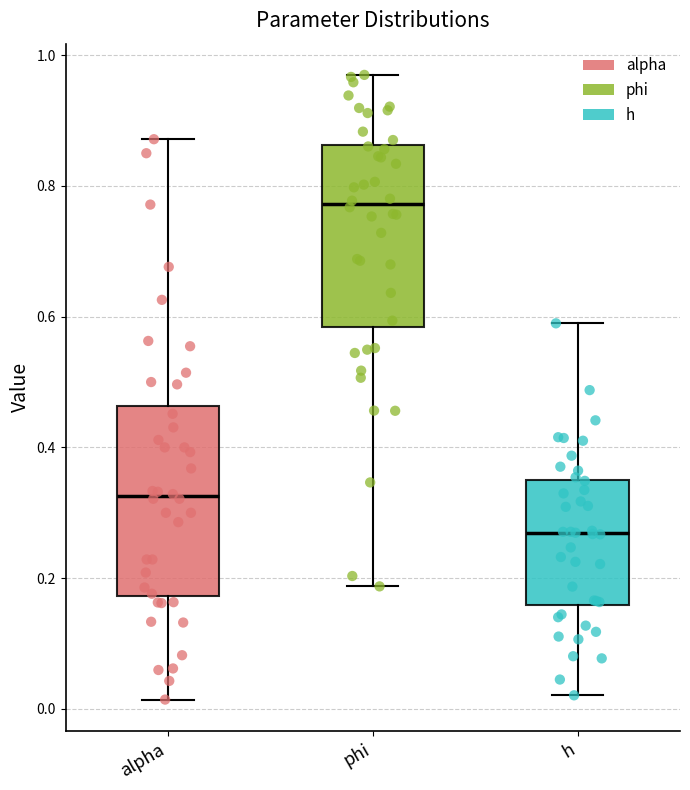

Reading left to right, read every box against the y-axis: the position of its median line, the range the box covers, and the ends of its whiskers. The values are not printed on the chart, so give them approximately, as read against the axis.

alpha: median 0.32, box 0.18 to 0.46, whiskers 0.02 to 0.88
phi: median 0.78, box 0.58 to 0.86, whiskers 0.18 to 0.96
h: median 0.26, box 0.16 to 0.36, whiskers 0.02 to 0.58